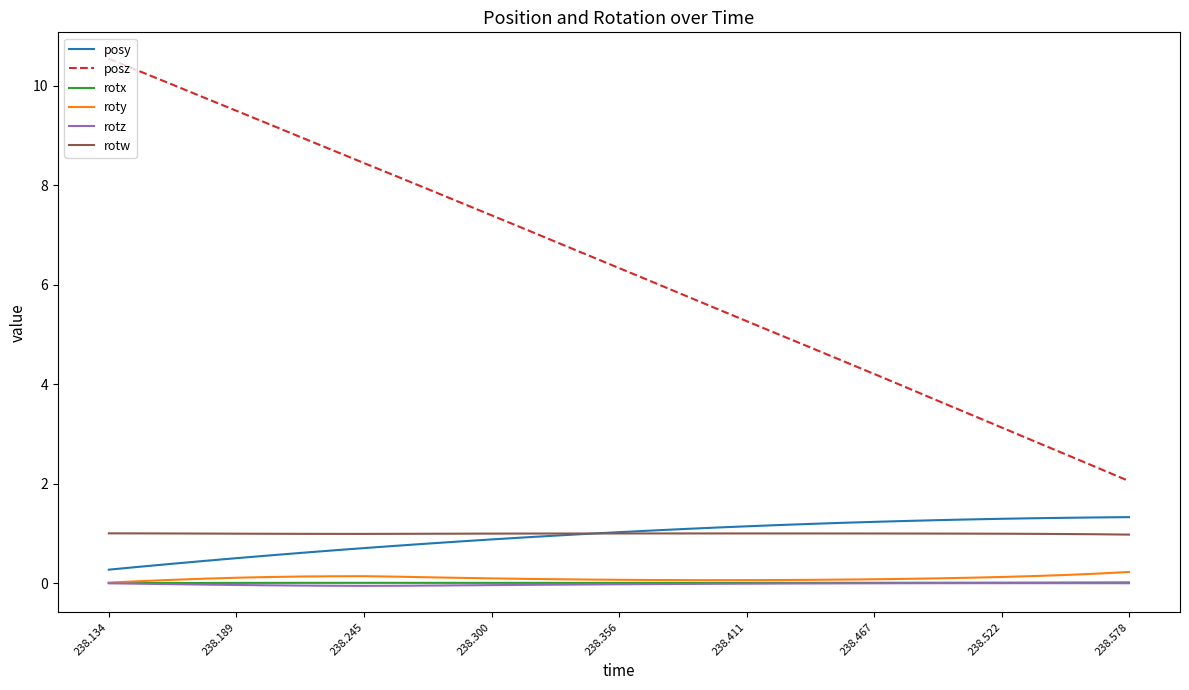

Which series has the widest spread of values?

posz